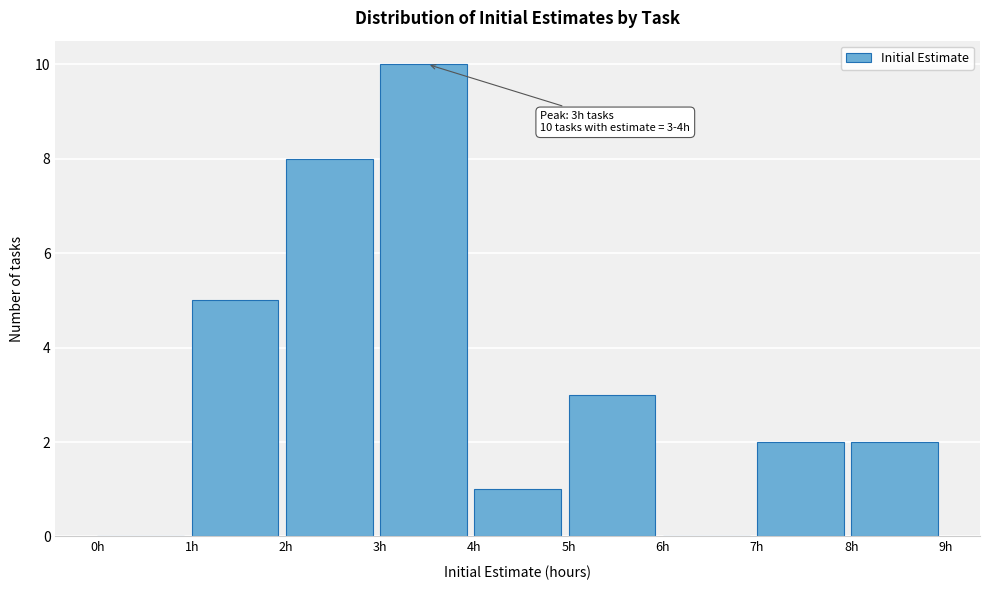

Which range on the x-axis has the tallest bar?

3 to 4